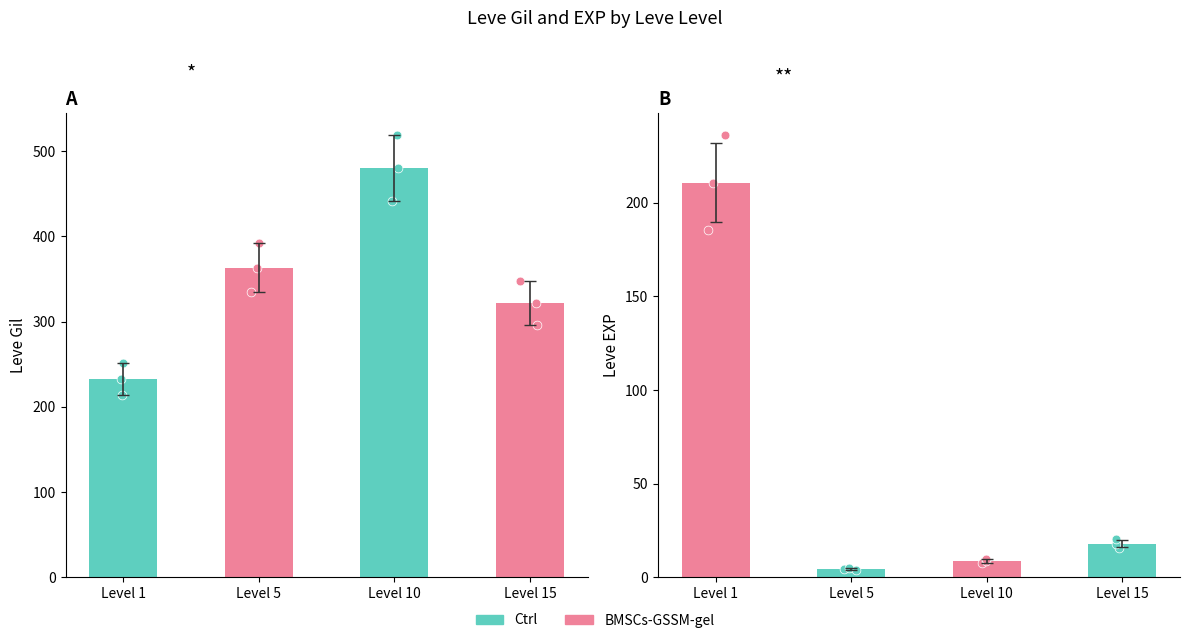

What is the total value across all series at Level 10?

488.8